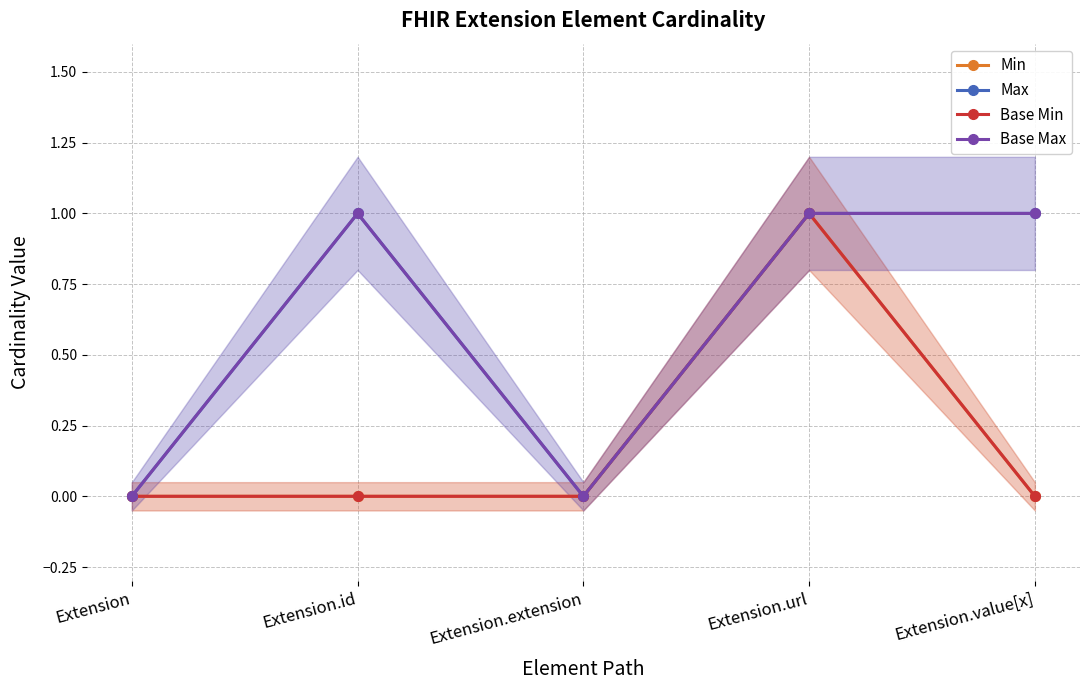

Which series changed the most between Extension and Extension.id?

Max